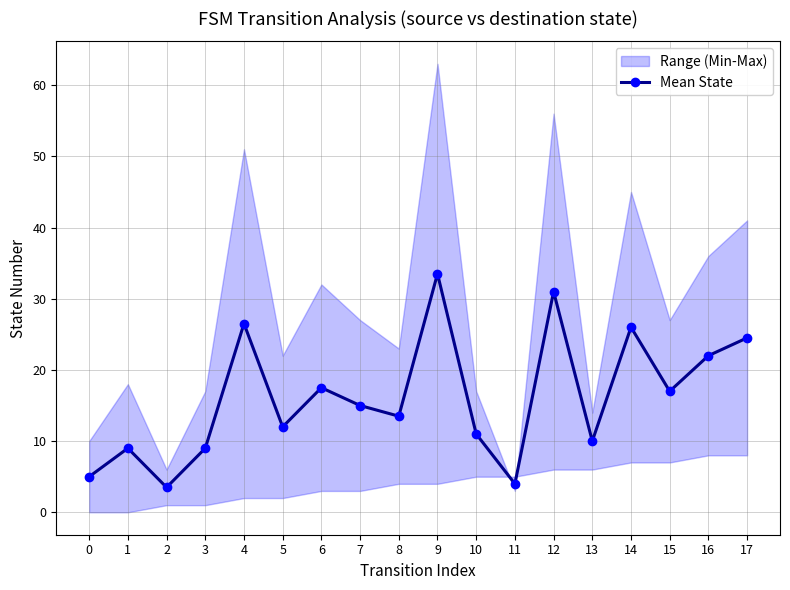

What is the ratio of the value at 17 to the value at 3?

2.7